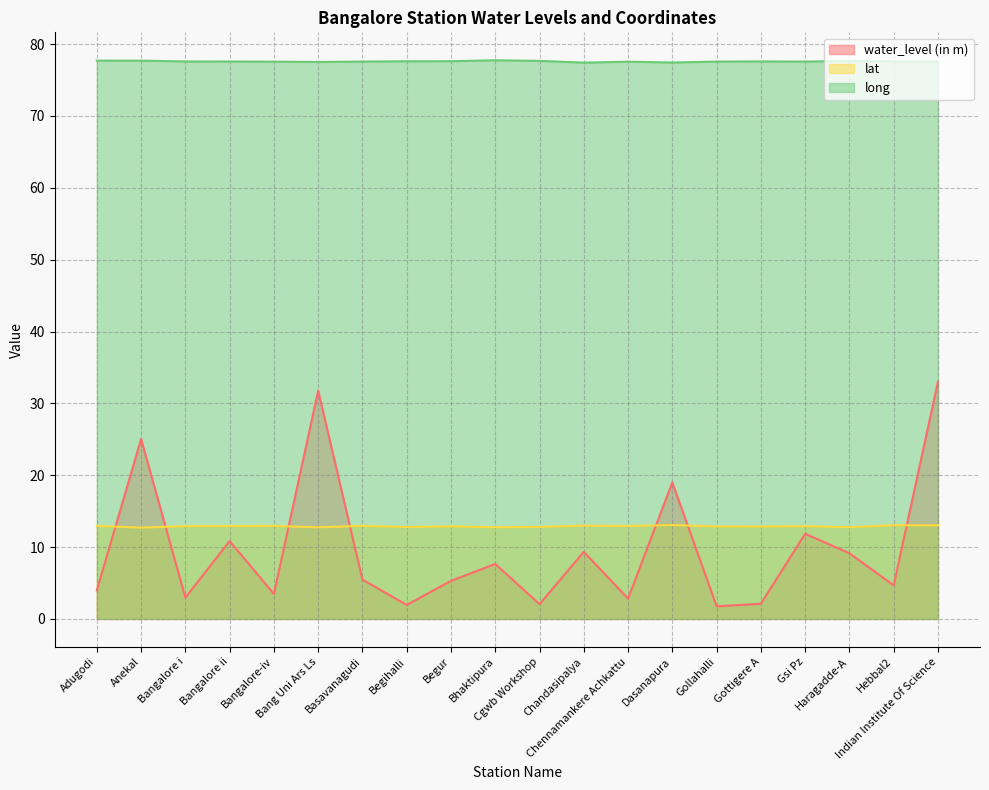

At which category is the sum across all series the highest?

Indian Institute Of Science